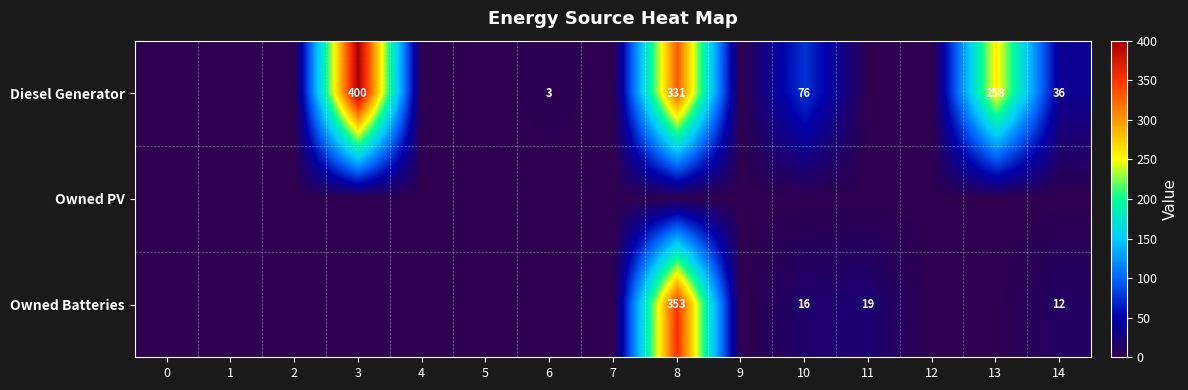

The value of Diesel Generator at 6 is 4. True or false?

False